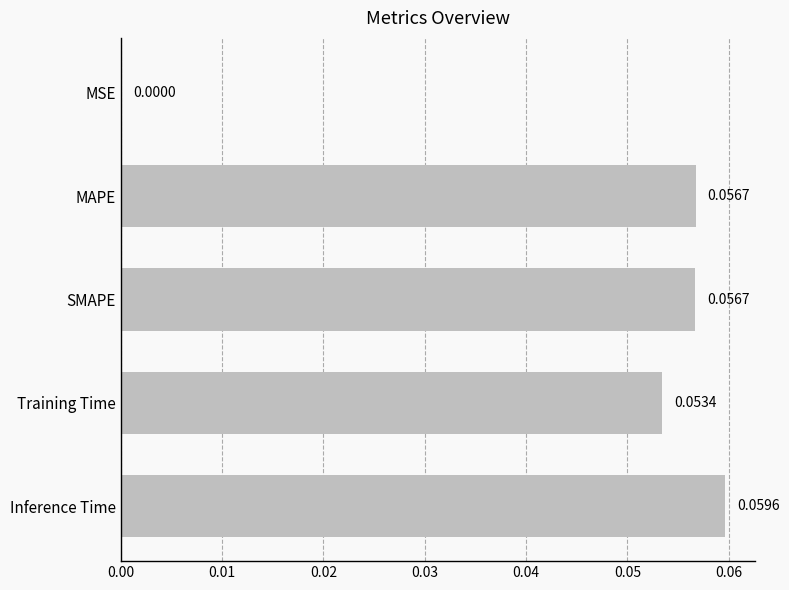

What is the change in value from MSE to Inference Time?

+0.1